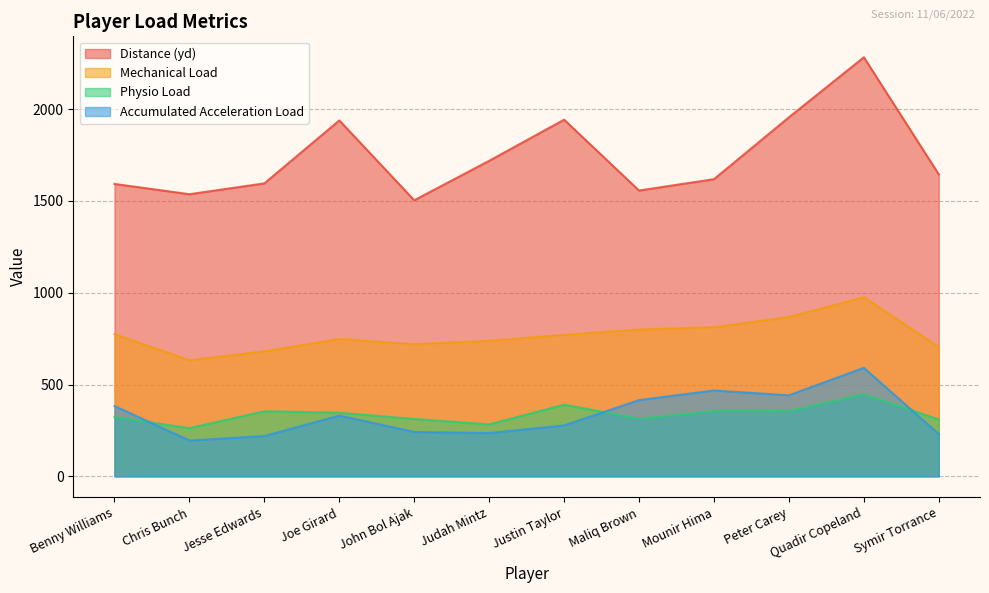

Where is the first local minimum for Distance (yd)?

Chris Bunch